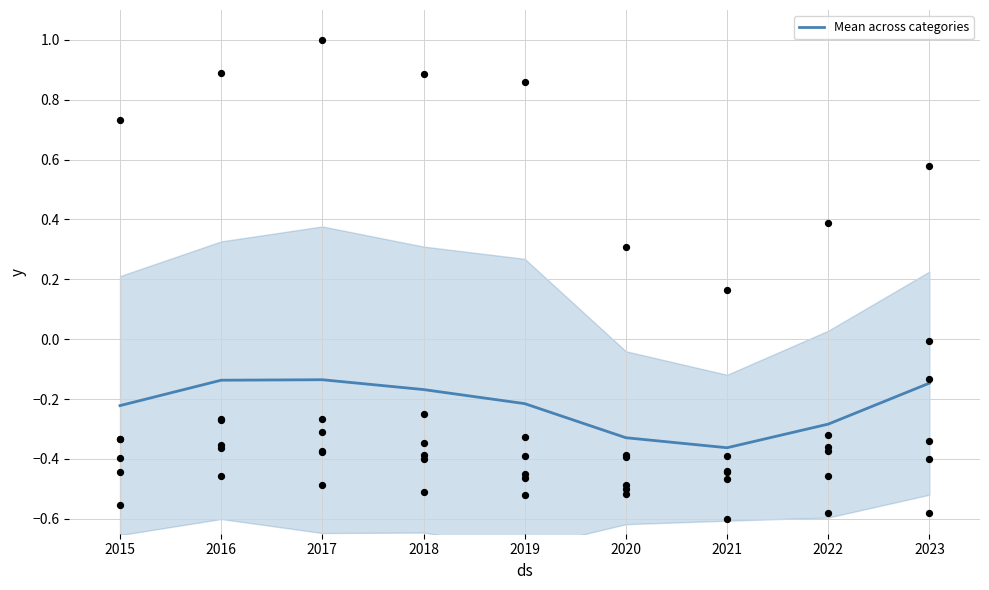

What is the change in value from 2016 to 2022?

-0.1